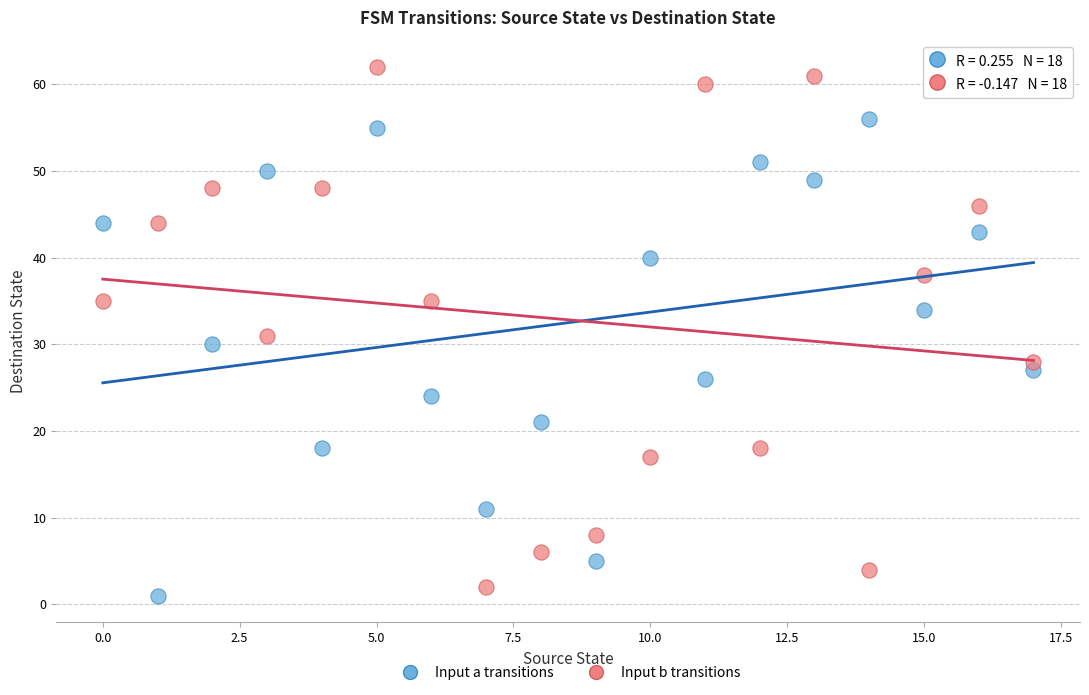

Which series has the largest Y range (max minus min)?

Input b transitions